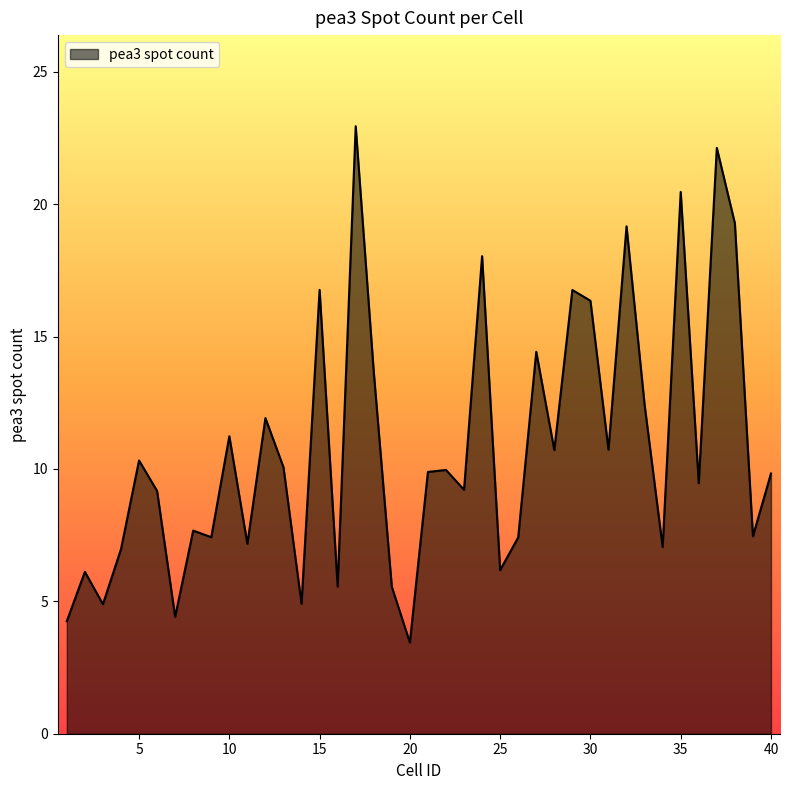

What is the difference between the maximum and minimum values?

19.5